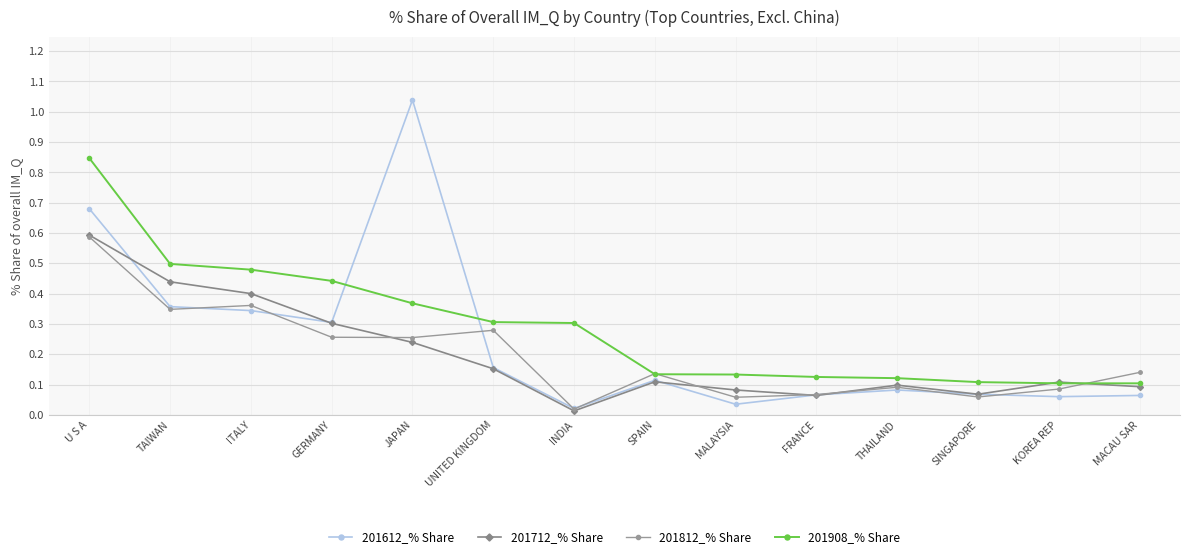

True or false: 201812_% Share has more than 2 interior local peaks.

True